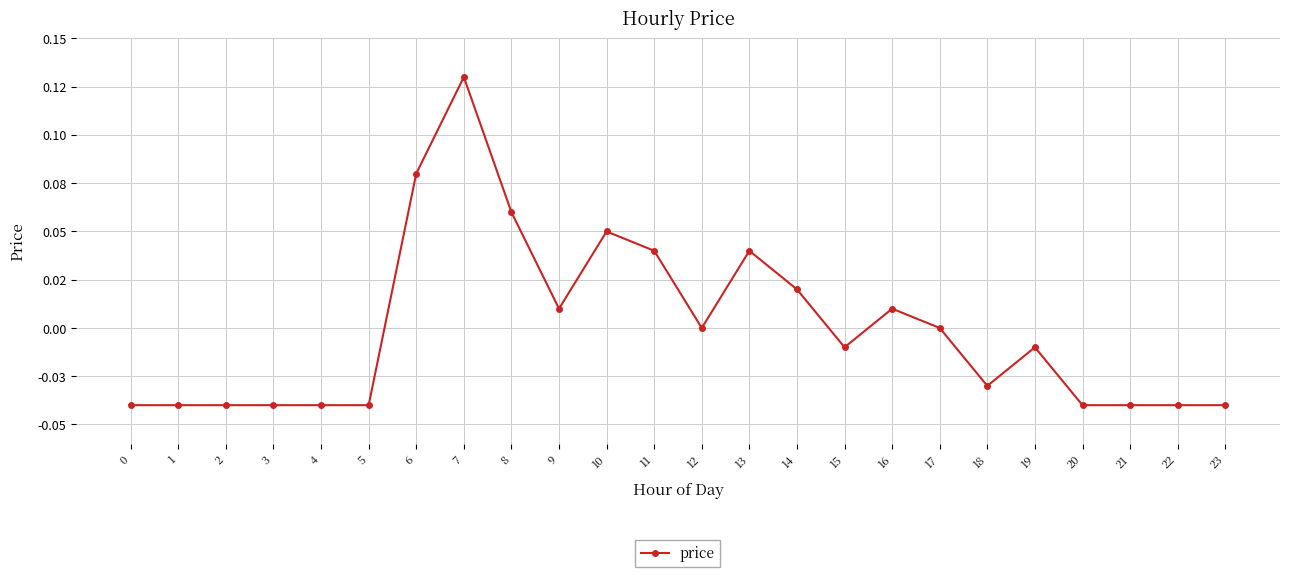

Does the chart have visible grid lines?

Yes